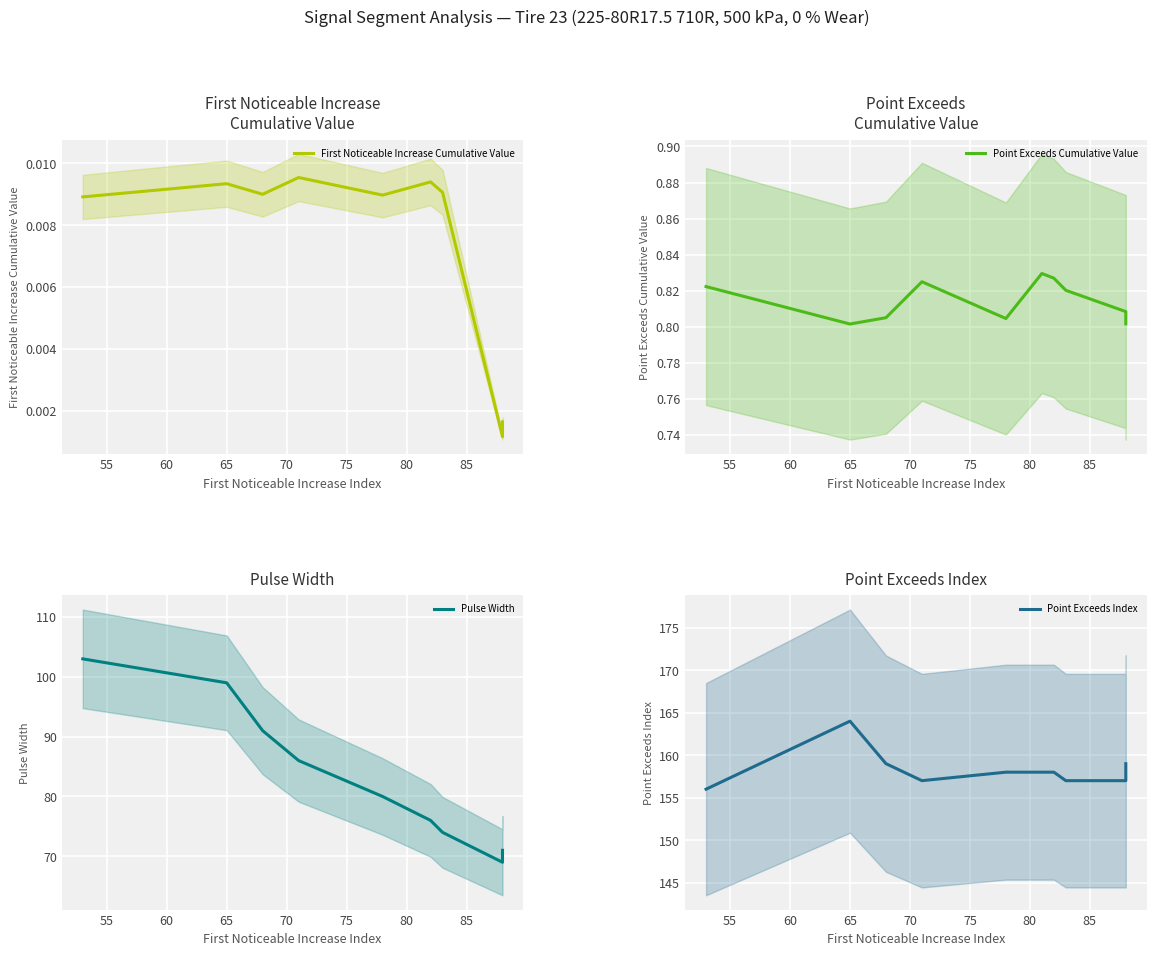

The Point Exceeds Index series shows 158.0 at 75. True or false?

True